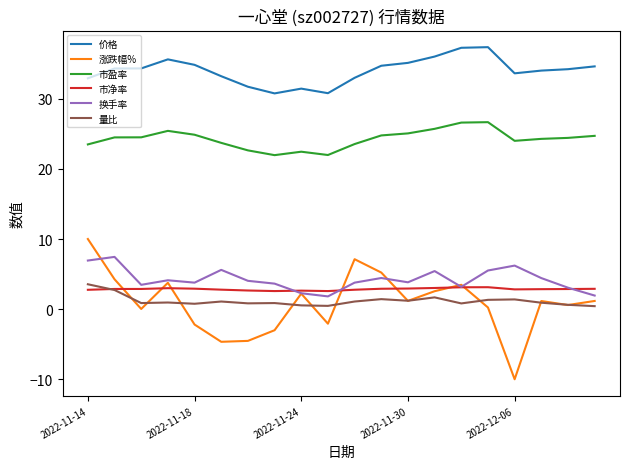

How many lines are shown in the chart?

6